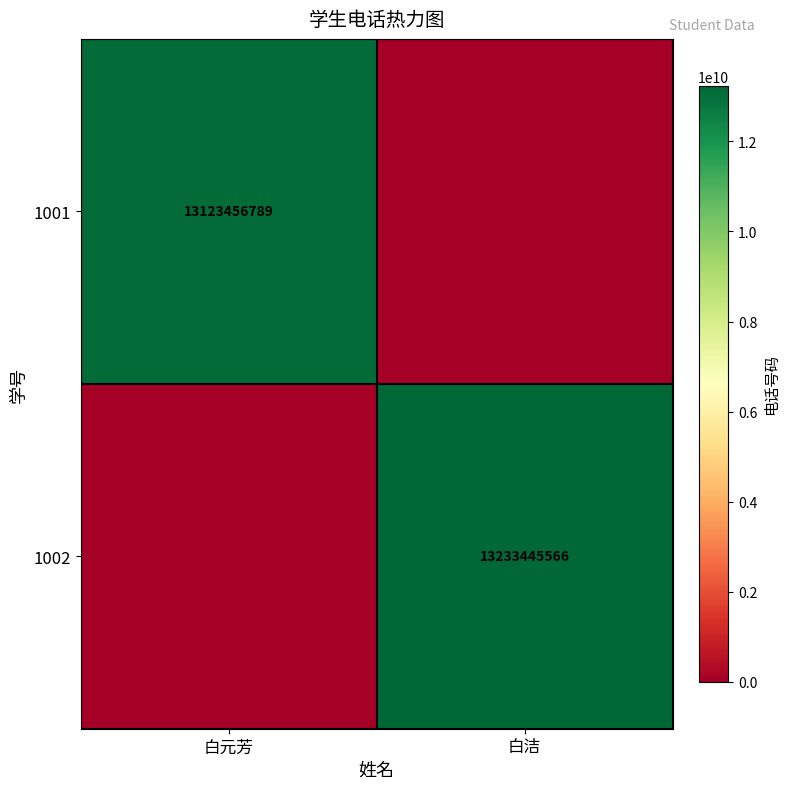

The value of 1002 at 白洁 is 23792045585. True or false?

False